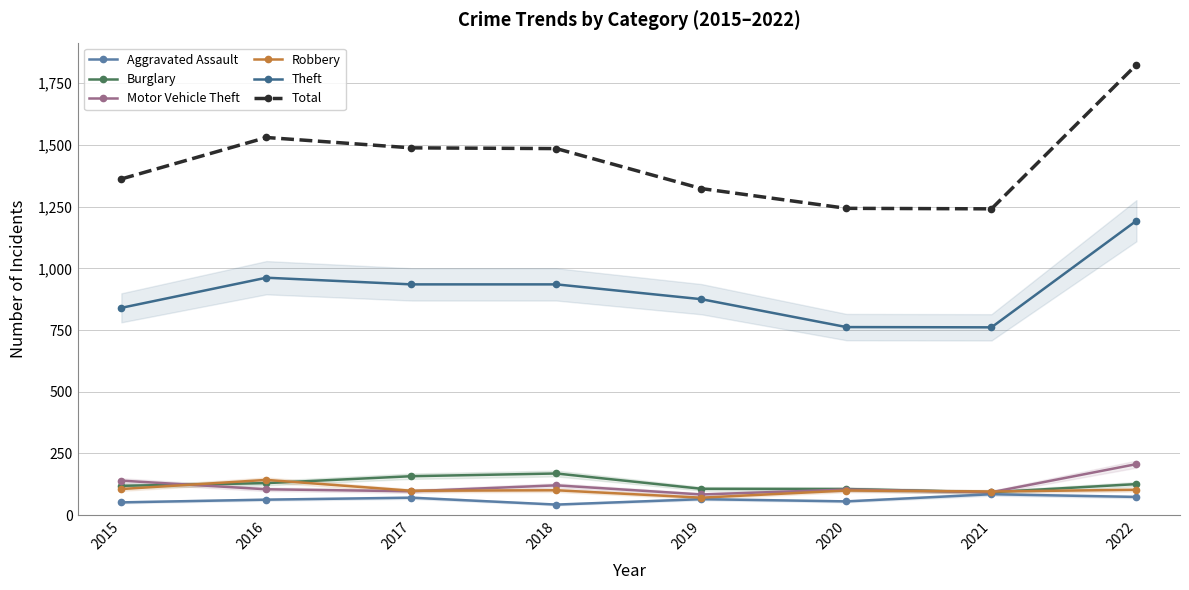

True or false: Robbery and Aggravated Assault cross at least once.

False